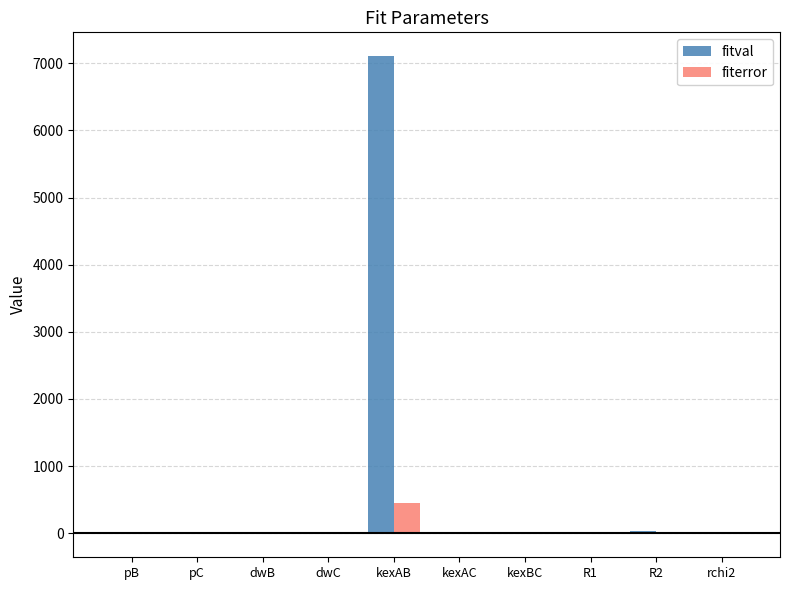

At which category is the sum across all series the highest?

kexAB